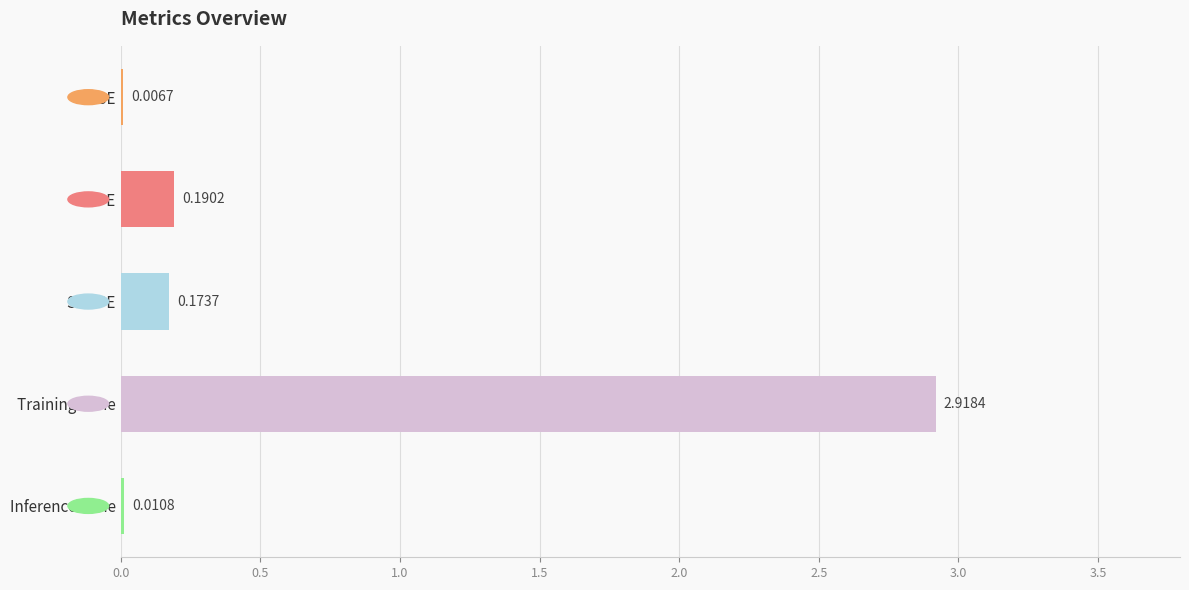

What is the sum of all values?

3.3